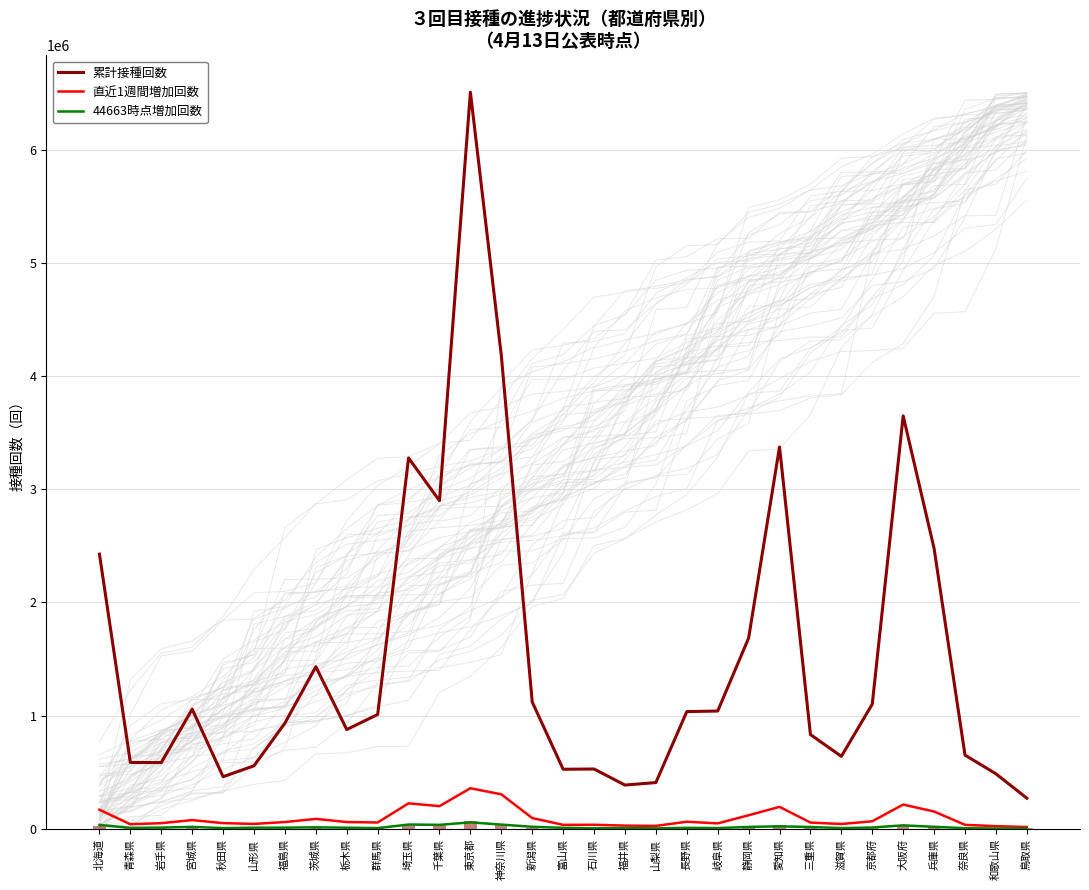

Which series has the widest spread of values?

累計接種回数